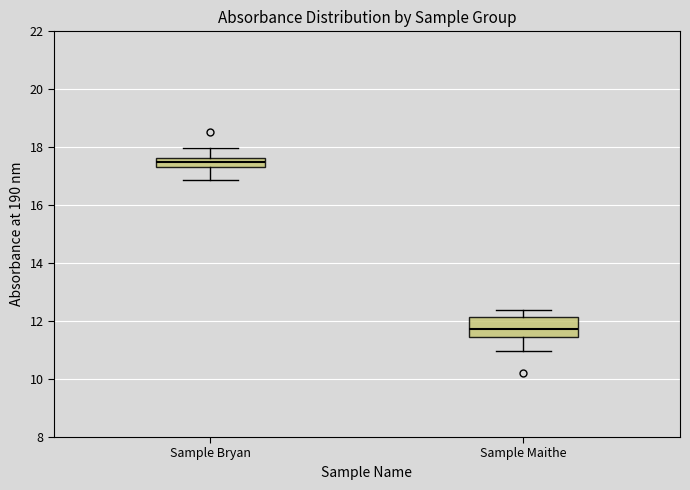

Reading left to right, transcribe this box plot: for each box, give where its median line is, the range the box spans, and where its two whiskers end, as read against the y-axis. The values are not printed on the chart, so give them approximately, as read against the axis.

Sample Bryan: median 17.4 (inside the box), box 17.4 to 17.6, whiskers 16.8 to 18.0
Sample Maithe: median 11.8, box 11.4 to 12.2, whiskers 11.0 to 12.4